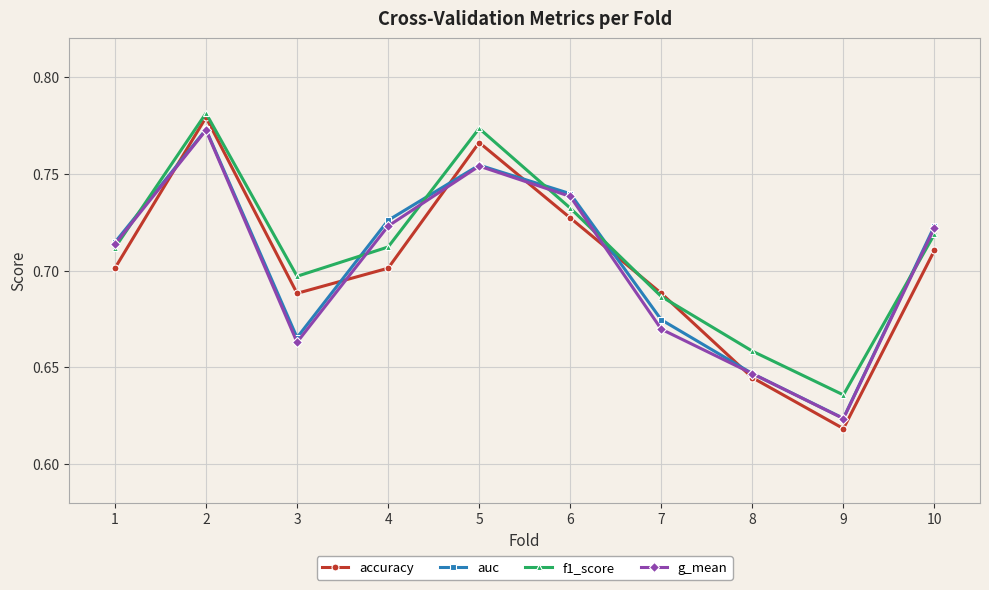

At 3, list the series in order from largest to smallest.

f1_score, accuracy, auc, g_mean